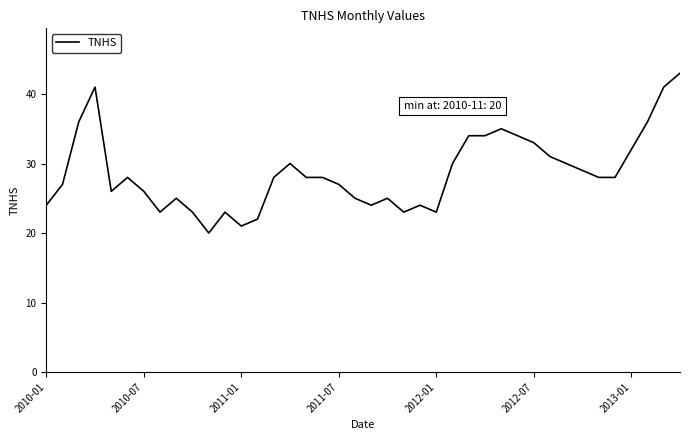

What is the smallest value displayed?

20